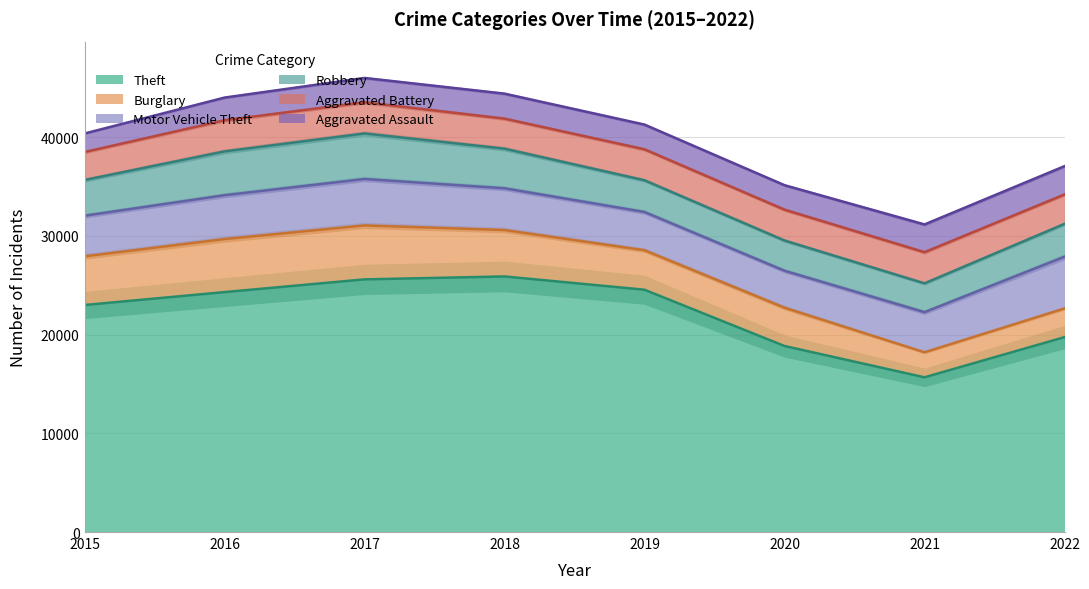

The value of Robbery at 2019 is 3118. True or false?

True